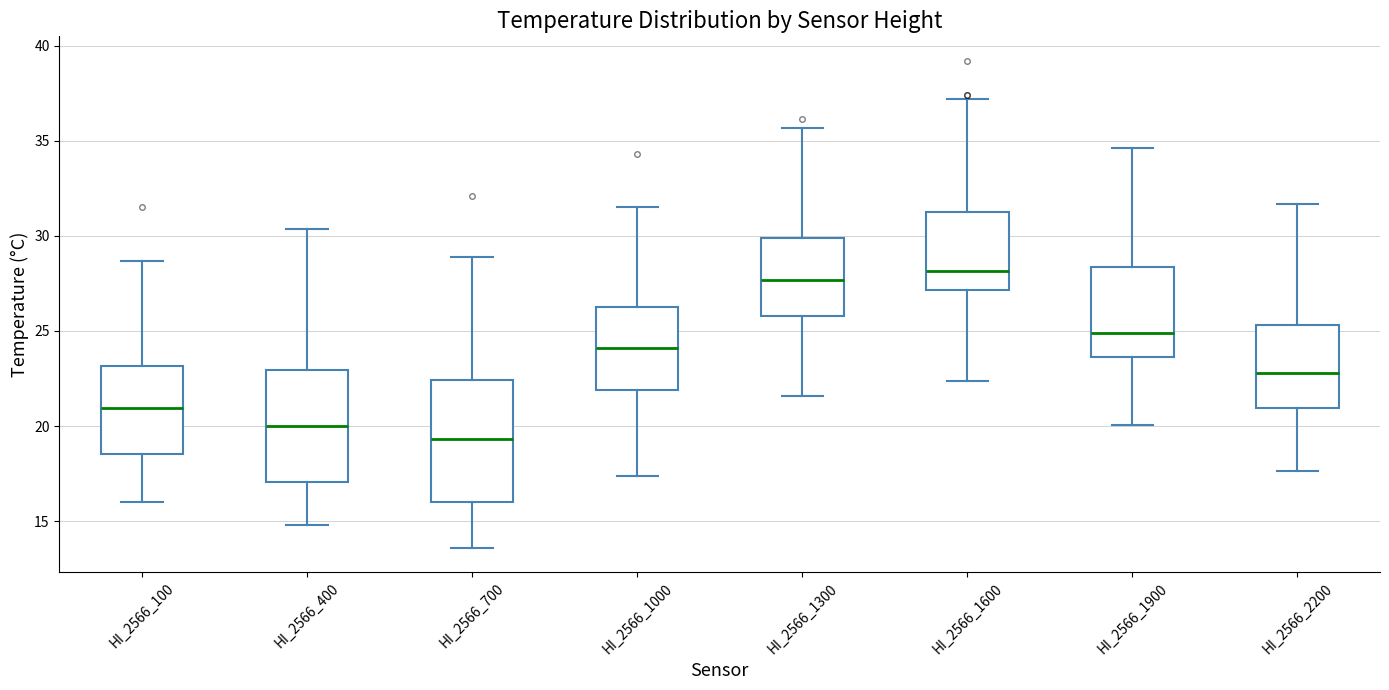

Reading left to right, read every box against the y-axis: the position of its median line, the range the box covers, and the ends of its whiskers. The values are not printed on the chart, so give them approximately, as read against the axis.

HI_2566_100: median 21.0, box 18.5 to 23.0, whiskers 16.0 to 28.5
HI_2566_400: median 20.0, box 17.0 to 23.0, whiskers 15.0 to 30.5
HI_2566_700: median 19.5, box 16.0 to 22.5, whiskers 13.5 to 29.0
HI_2566_1000: median 24.0, box 22.0 to 26.5, whiskers 17.5 to 31.5
HI_2566_1300: median 27.5, box 26.0 to 30.0, whiskers 21.5 to 35.5
HI_2566_1600: median 28.0, box 27.0 to 31.0, whiskers 22.5 to 37.0
HI_2566_1900: median 25.0, box 23.5 to 28.5, whiskers 20.0 to 34.5
HI_2566_2200: median 23.0, box 21.0 to 25.5, whiskers 17.5 to 31.5